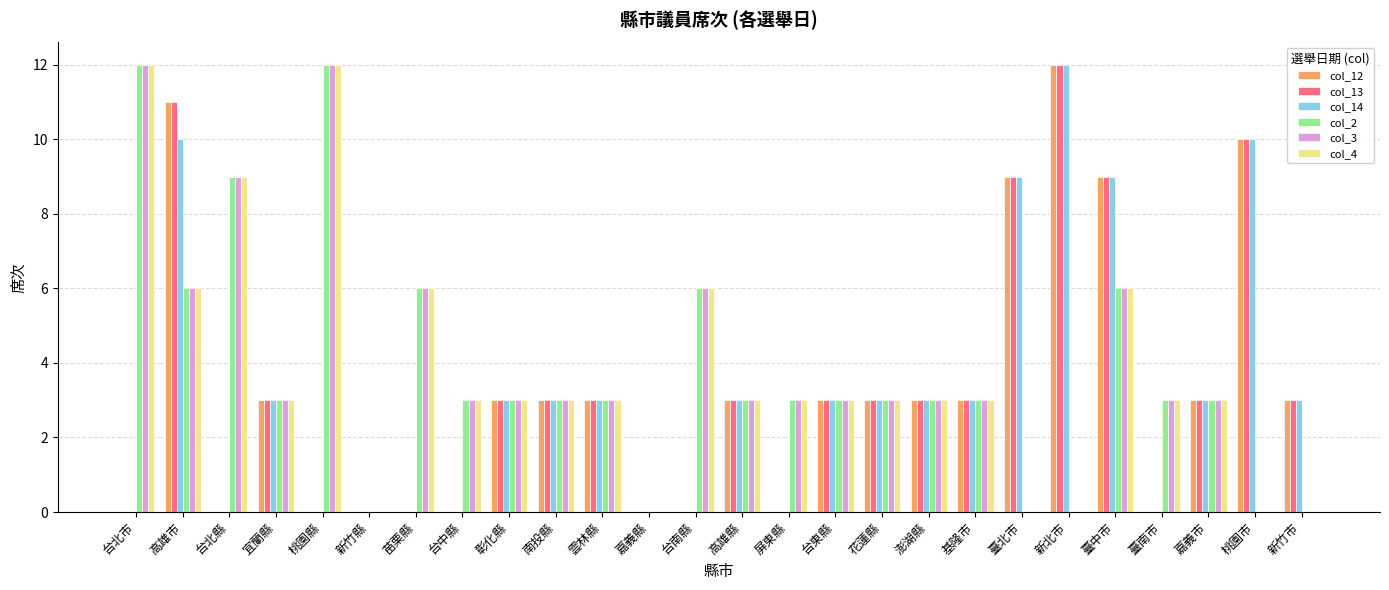

The col_4 series shows 5 at 基隆市. True or false?

False